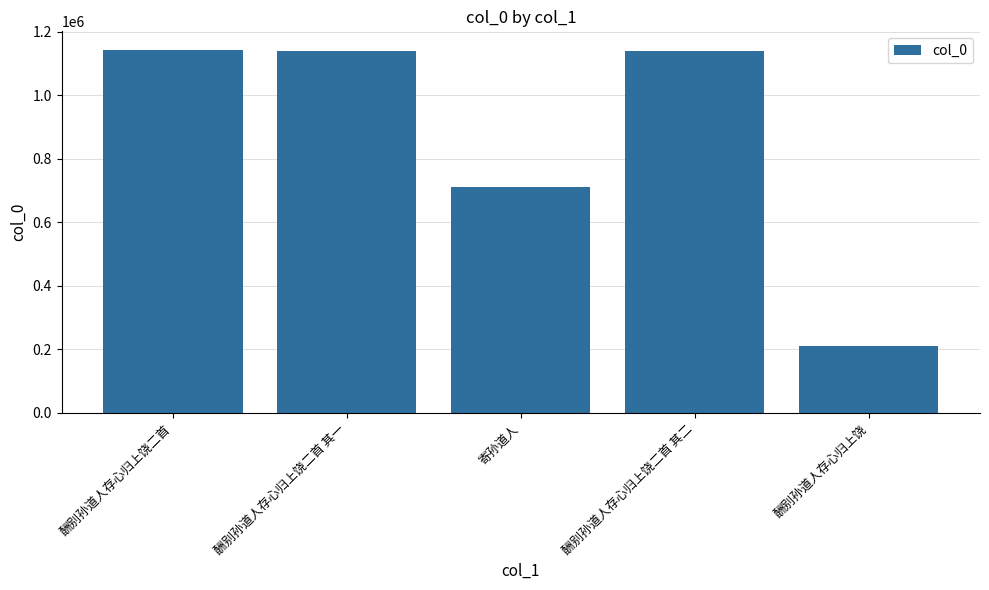

How many bars are there in total?

5